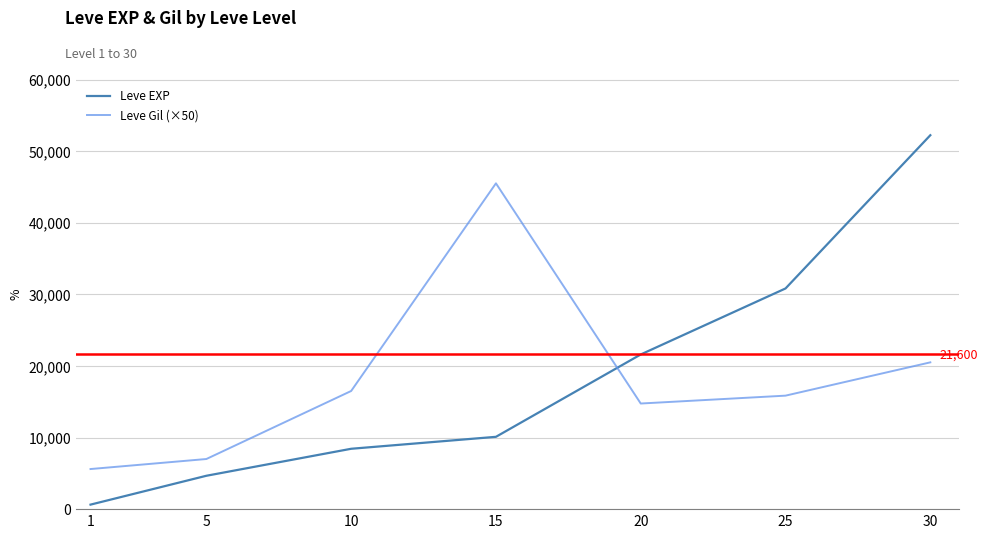

True or false: Leve Gil (×50) has more than 0 points higher than both neighbors.

True